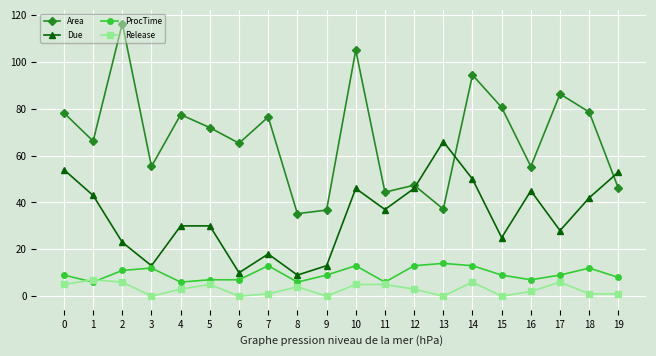

The value of Area at 4 is 77.5. True or false?

True